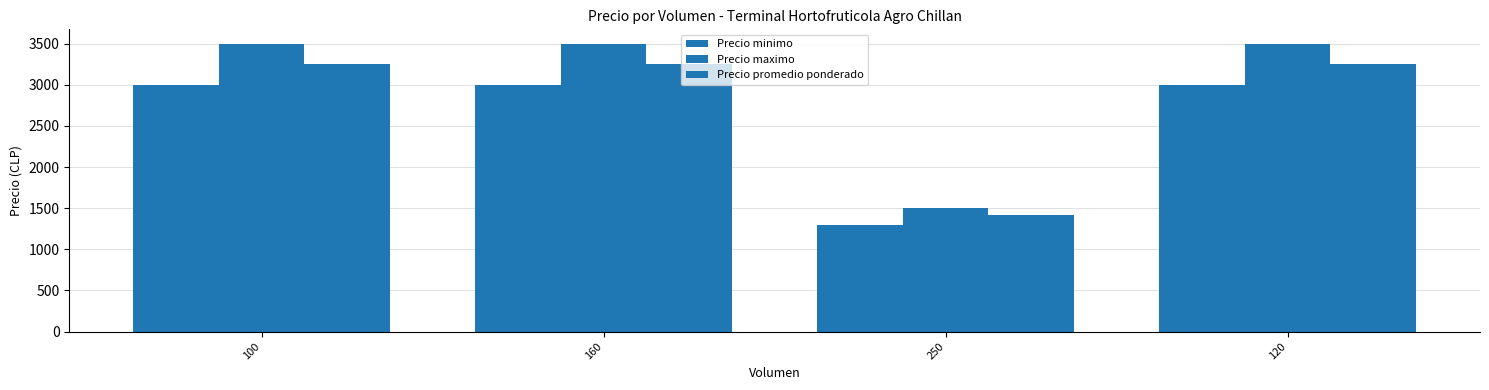

What is the sum of all Precio promedio ponderado values?

11170